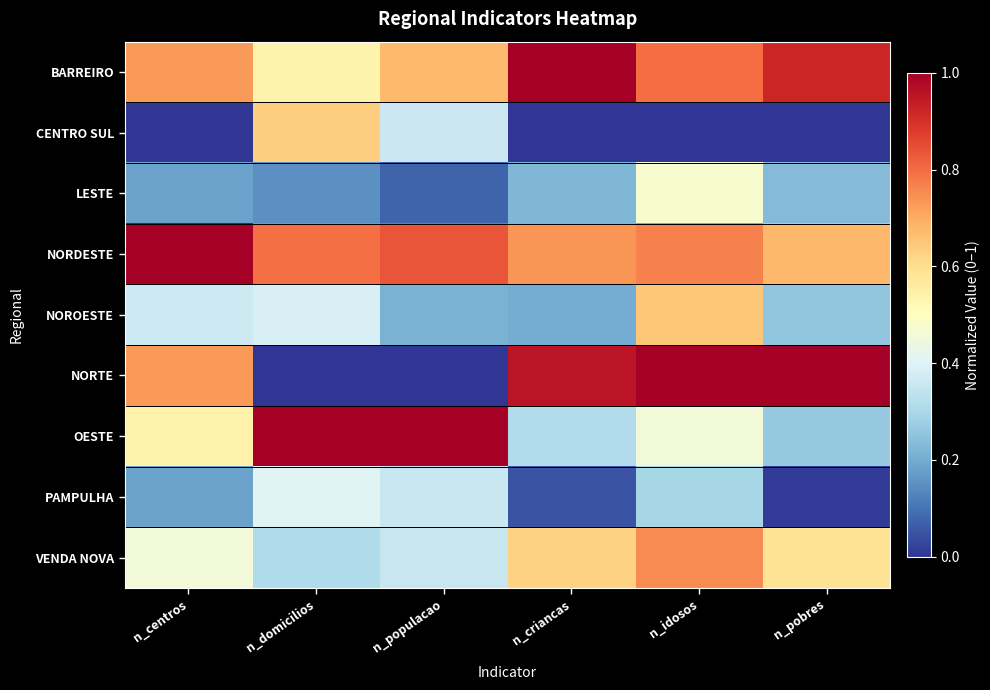

Reading left to right, what are all the values shown in this chart?

BARREIRO: n_centros=0.7	n_domicilios=0.5	n_populacao=0.7	n_criancas=1.0	n_idosos=0.8	n_pobres=0.9
CENTRO SUL: n_centros=0.0	n_domicilios=0.6	n_populacao=0.4	n_criancas=0.0	n_idosos=0.0	n_pobres=0.0
LESTE: n_centros=0.2	n_domicilios=0.2	n_populacao=0.1	n_criancas=0.2	n_idosos=0.5	n_pobres=0.2
NORDESTE: n_centros=1.0	n_domicilios=0.8	n_populacao=0.8	n_criancas=0.7	n_idosos=0.8	n_pobres=0.7
NOROESTE: n_centros=0.4	n_domicilios=0.4	n_populacao=0.2	n_criancas=0.2	n_idosos=0.7	n_pobres=0.3
NORTE: n_centros=0.7	n_domicilios=0.0	n_populacao=0.0	n_criancas=1.0	n_idosos=1.0	n_pobres=1.0
OESTE: n_centros=0.5	n_domicilios=1.0	n_populacao=1.0	n_criancas=0.3	n_idosos=0.5	n_pobres=0.3
PAMPULHA: n_centros=0.2	n_domicilios=0.4	n_populacao=0.4	n_criancas=0.0	n_idosos=0.3	n_pobres=0.0
VENDA NOVA: n_centros=0.5	n_domicilios=0.3	n_populacao=0.4	n_criancas=0.6	n_idosos=0.8	n_pobres=0.6